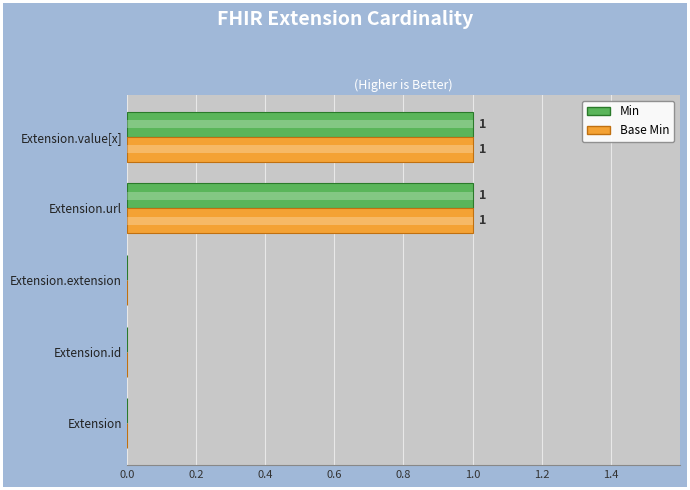

Which series has the largest range (max minus min)?

Min